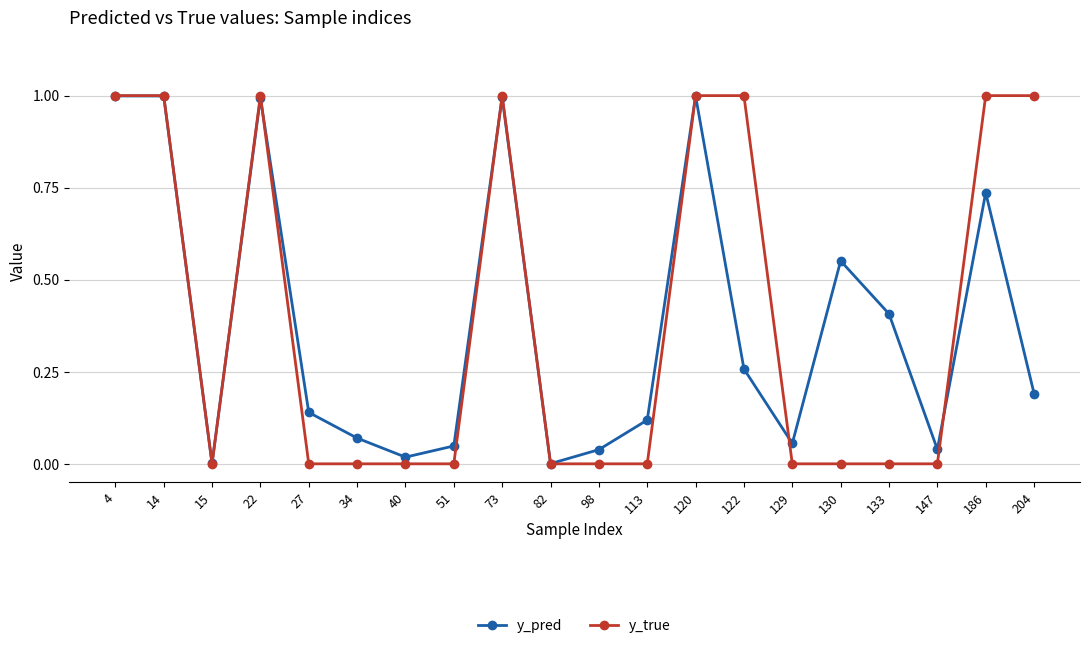

What is the sum of all y_true values?

8.0